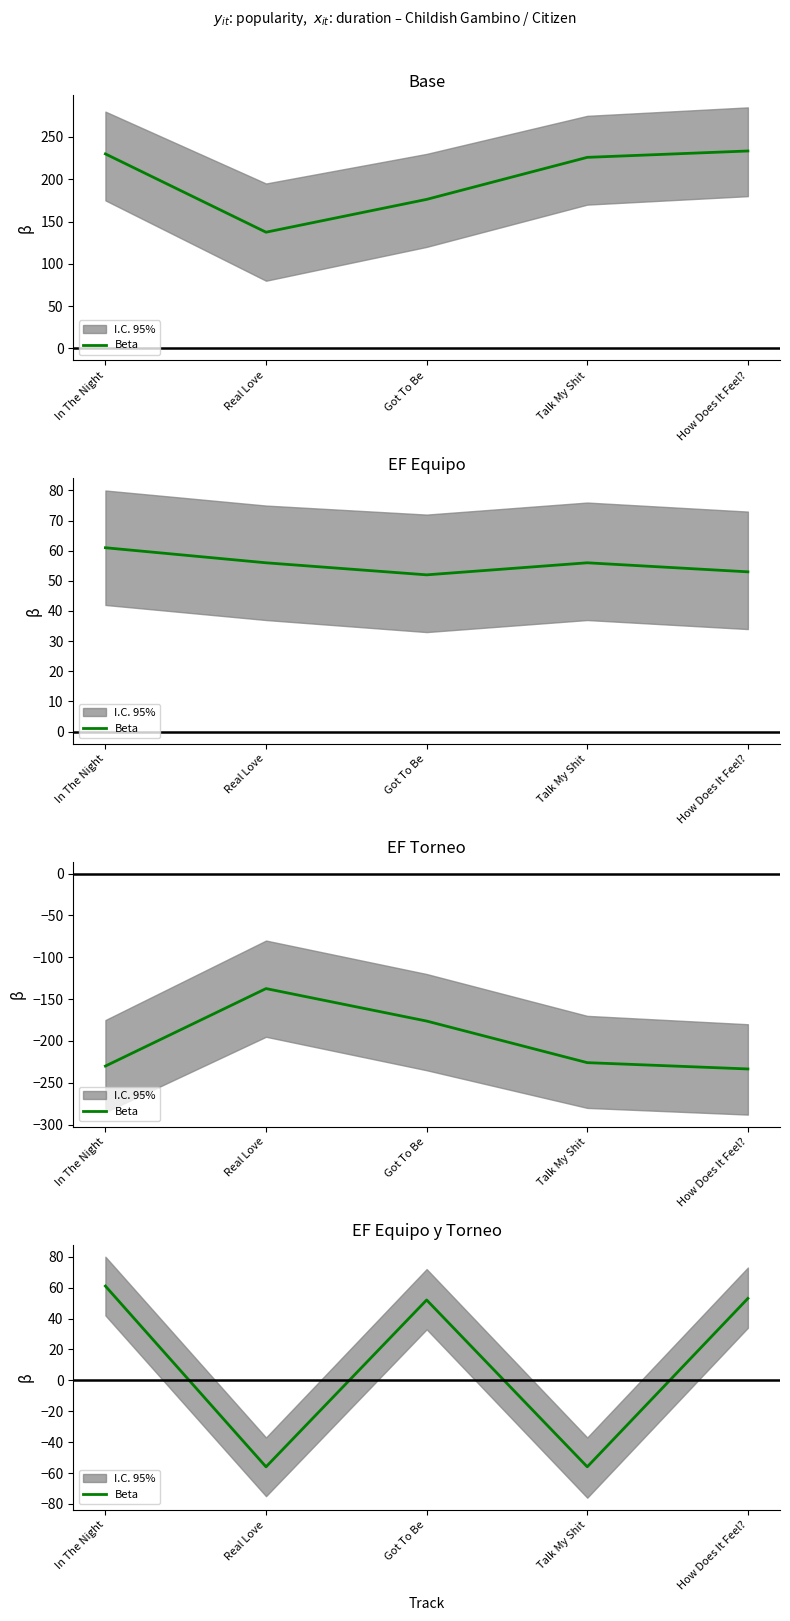

Between Real Love and In The Night, which is larger?

In The Night